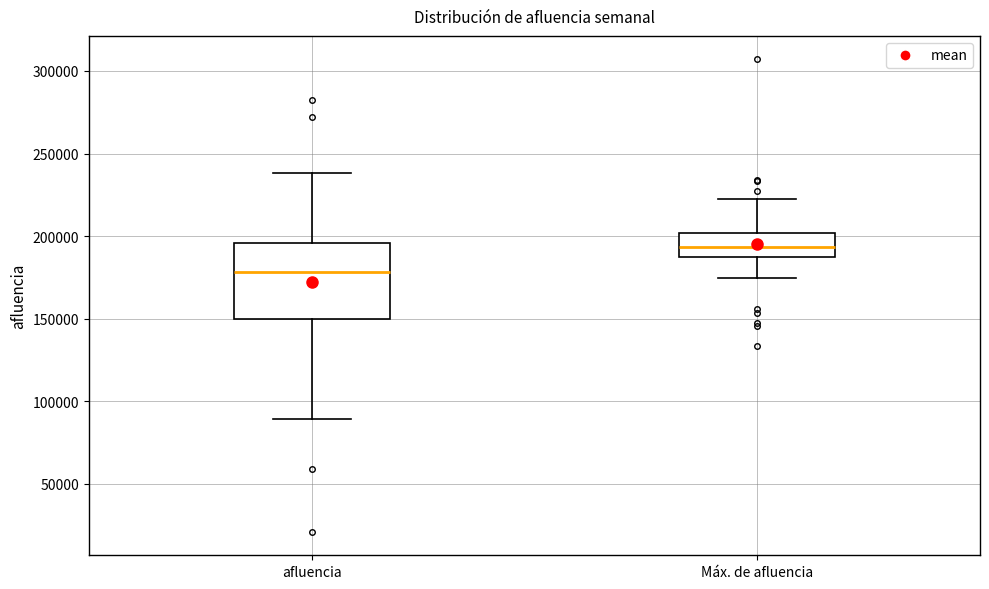

Reading left to right, transcribe this box plot: for each box, give where its median line is, the range the box spans, and where its two whiskers end, as read against the y-axis. The values are not printed on the chart, so give them approximately, as read against the axis.

afluencia: median 180000, box 150000 to 195000, whiskers 90000 to 240000
Máx. de afluencia: median 195000, box 190000 to 200000, whiskers 175000 to 220000